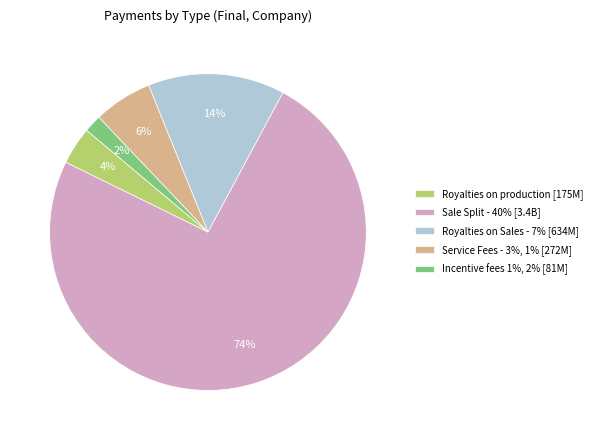

To the nearest percent, what portion does Royalties on production [175M] represent?

4%